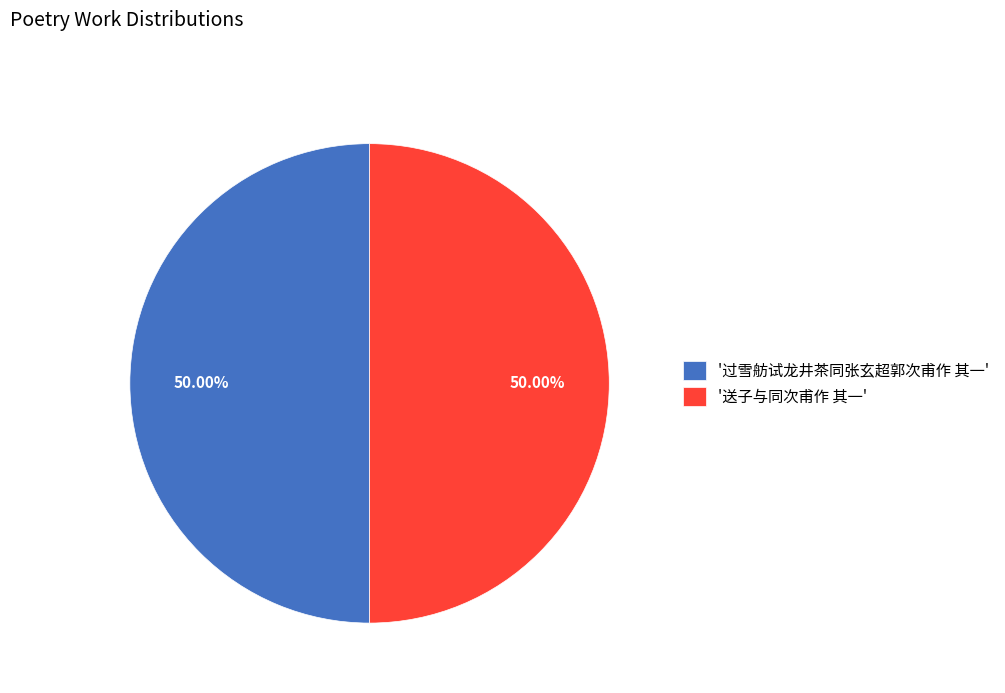

Count the number of slices in the pie.

2